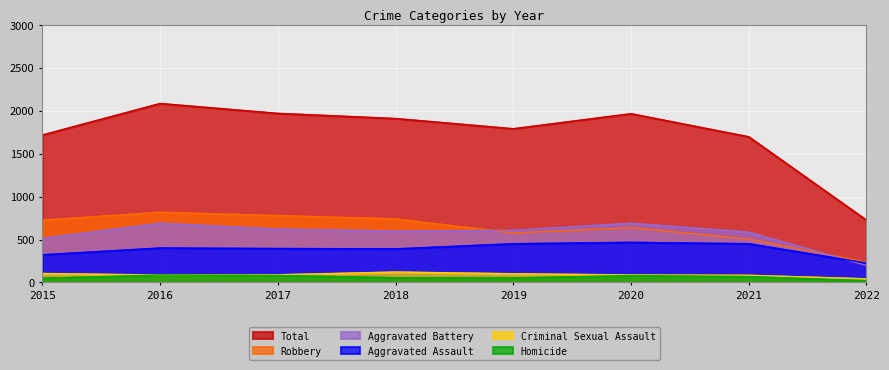

Reading left to right, transcribe all the data shown in this chart.

Aggravated Assault: 323	402	396	392	452	468	452	227
Aggravated Battery: 515	691	623	600	608	691	587	198
Criminal Sexual Assault: 105	87	90	122	102	88	84	43
Homicide: 50	87	82	56	53	81	69	22
Robbery: 726	819	780	741	577	639	506	236
Total: 1719	2086	1971	1911	1792	1967	1698	726